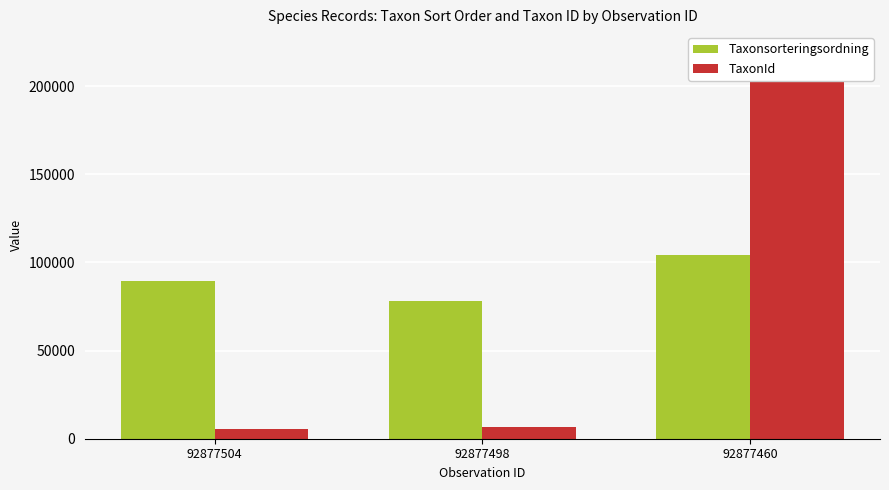

How many categories are shown in the chart?

3